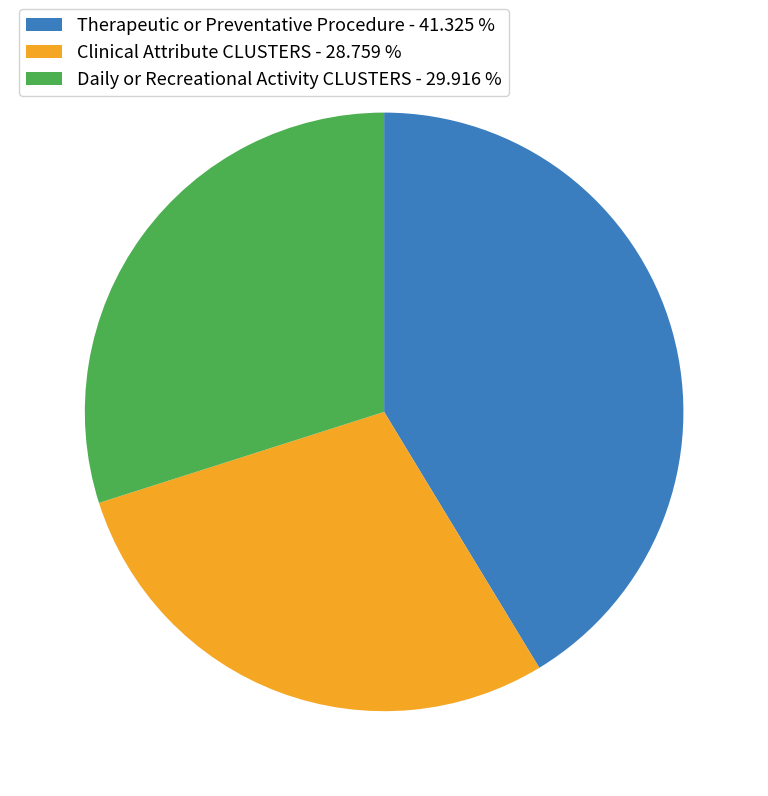

Is the sum of Daily or Recreational Activity CLUSTERS - 29.916 % and Therapeutic or Preventative Procedure - 41.325 % greater than half?

Yes